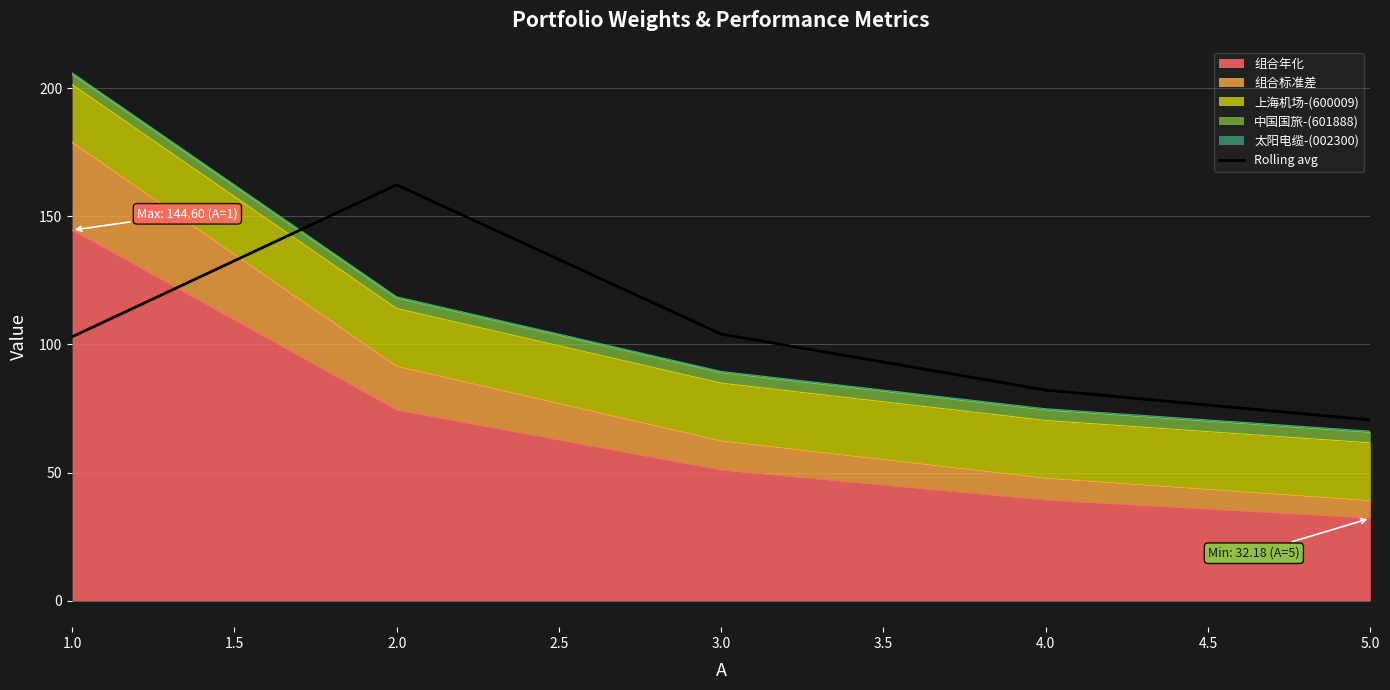

How many lines are shown in the chart?

1